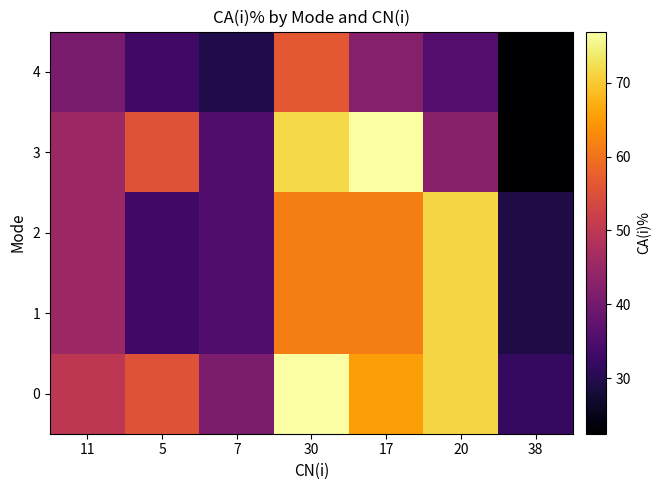

Which category has the lowest value across all series?

38